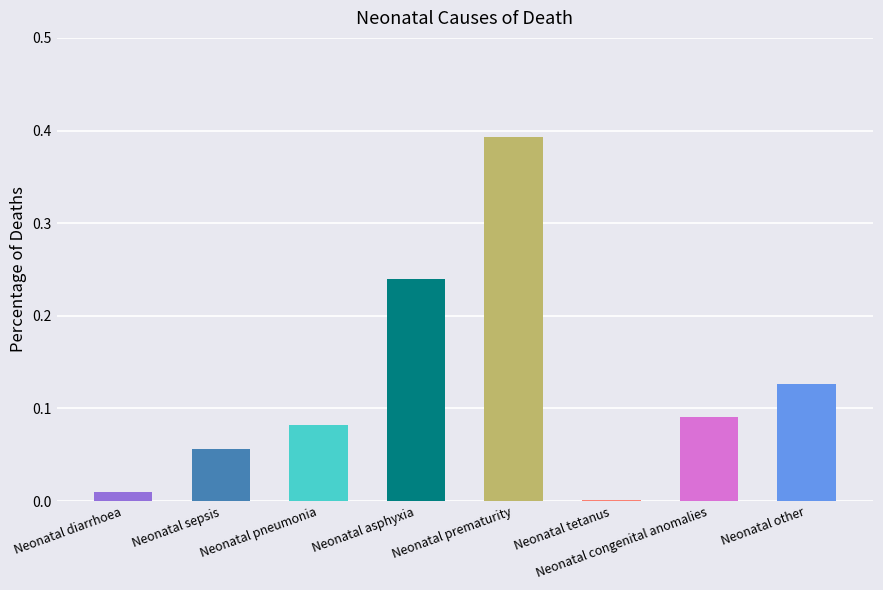

The value at Neonatal congenital anomalies is 0.0. True or false?

False